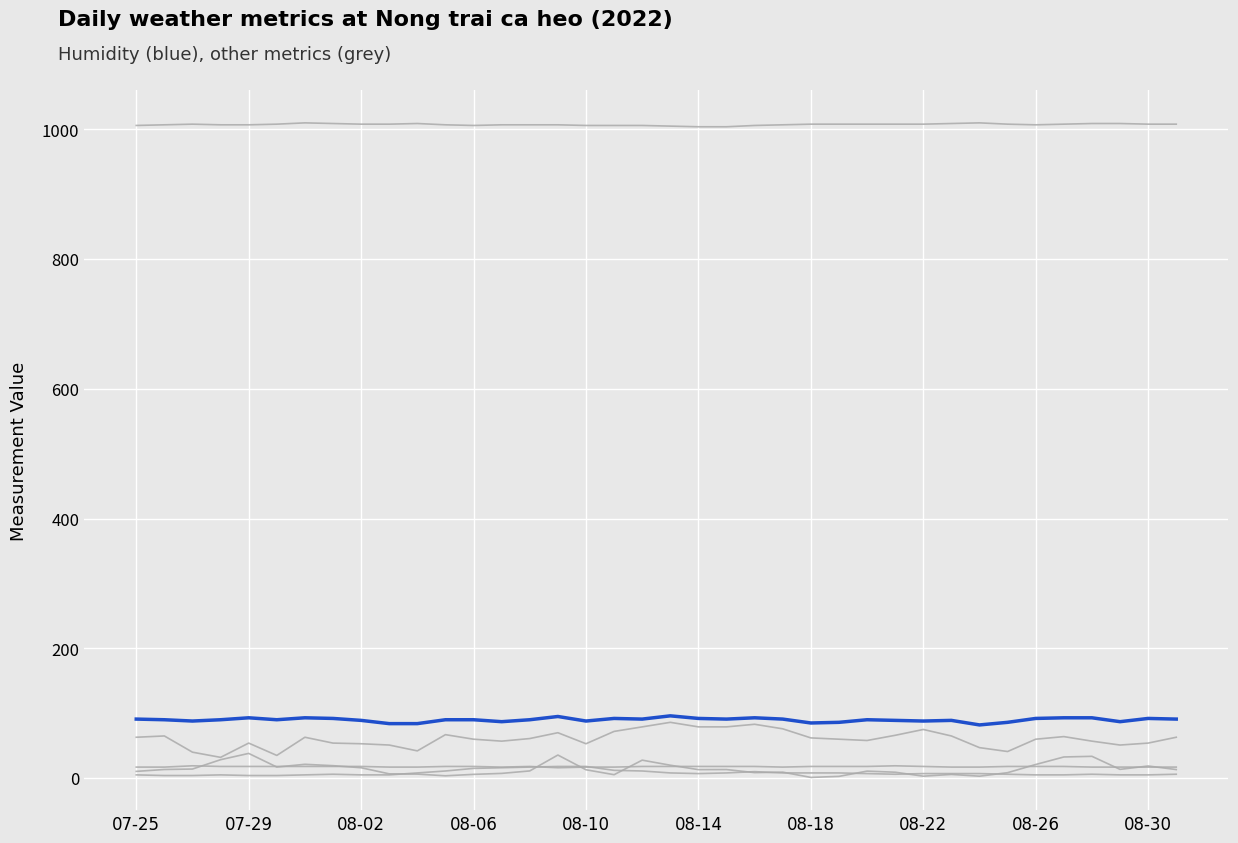

True or false: atmospheric_pressure has a value of 1010.0 at 08-18.

True